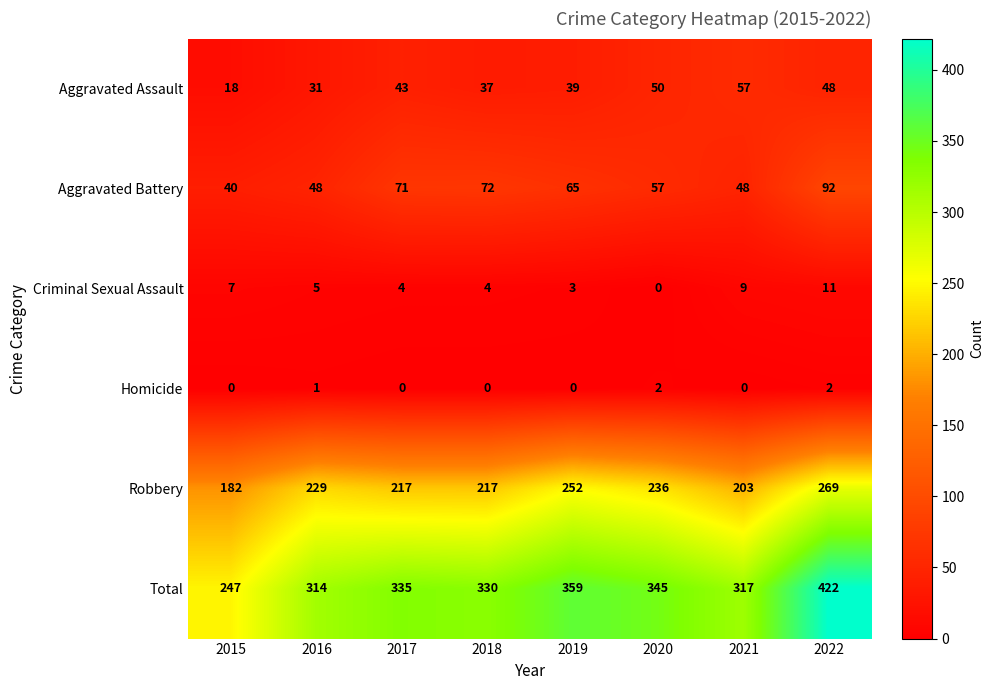

Which series has the largest range (max minus min)?

Total